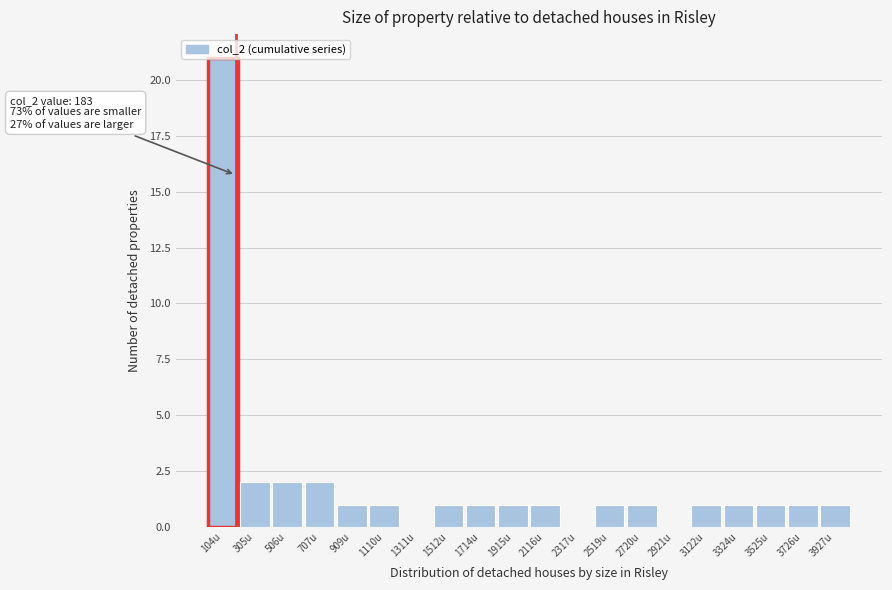

Over which range of the x-axis is the bar tallest?

0 to 200